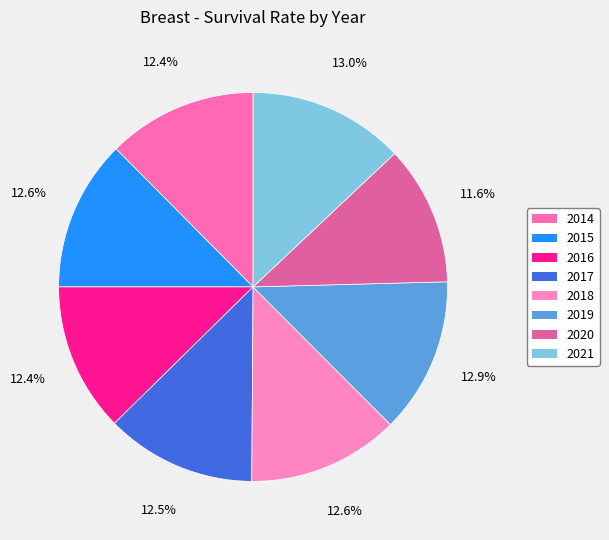

To the nearest percent, what is the average slice percentage?

12%